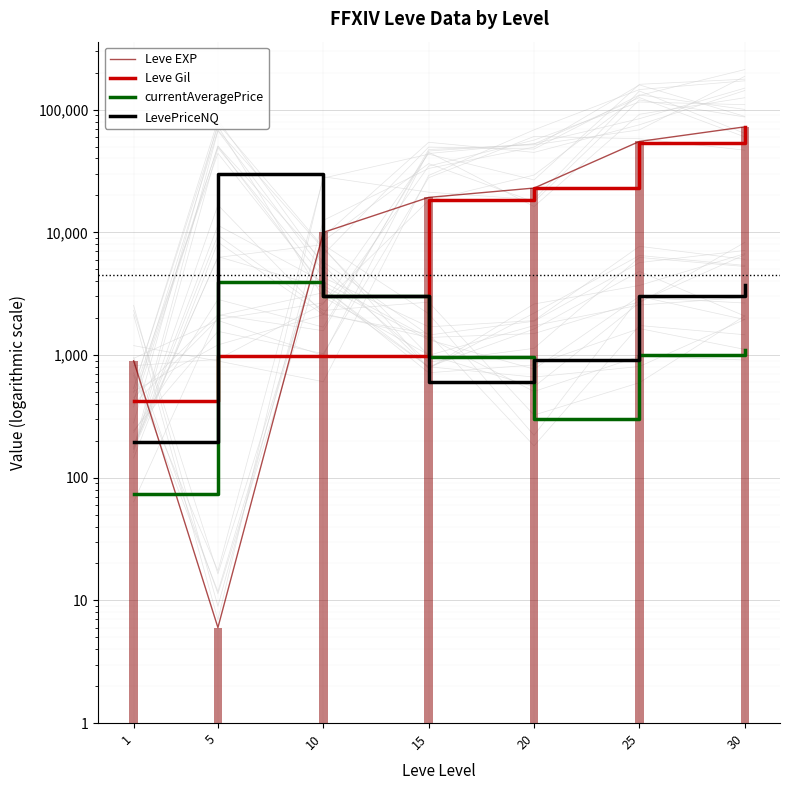

Reading left to right, what are all the values shown in this chart?

Leve EXP: 900.0	6.0	9990.0	19270.0	22960.0	55060.0	72430.0
Leve Gil: 420.0	980.0	990.0	18330.0	22960.0	53430.0	72430.0
currentAveragePrice: 73.9	3911.1	3000.0	967.0	301.3	1002.5	1104.7
LevePriceNQ: 195.8	29994.0	3000.0	603.0	904.0	3007.5	3748.5